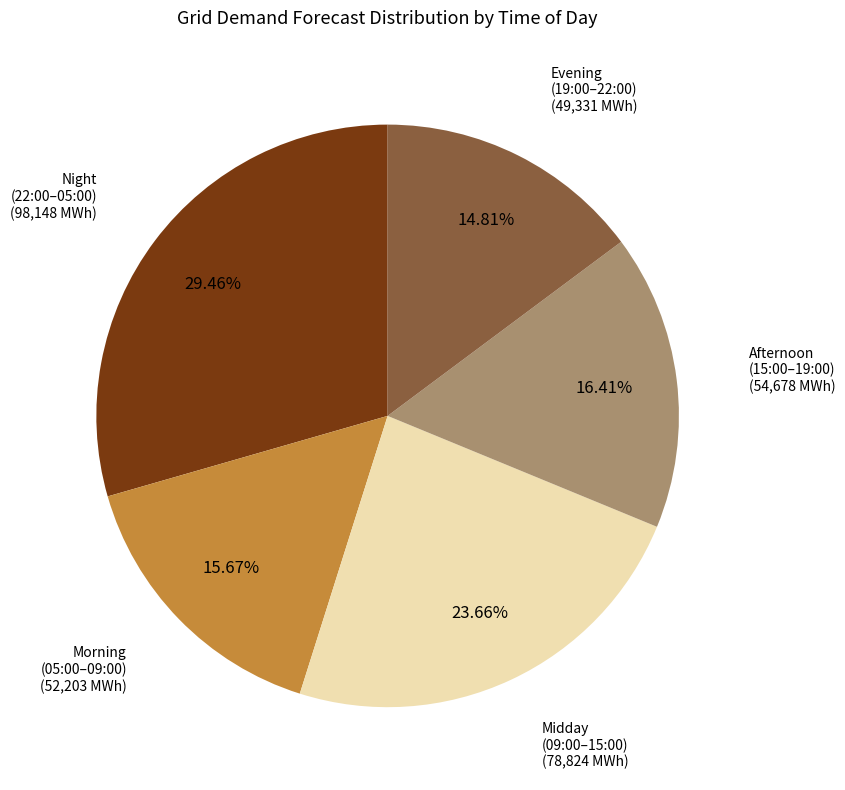

How many slices are in this pie chart?

5